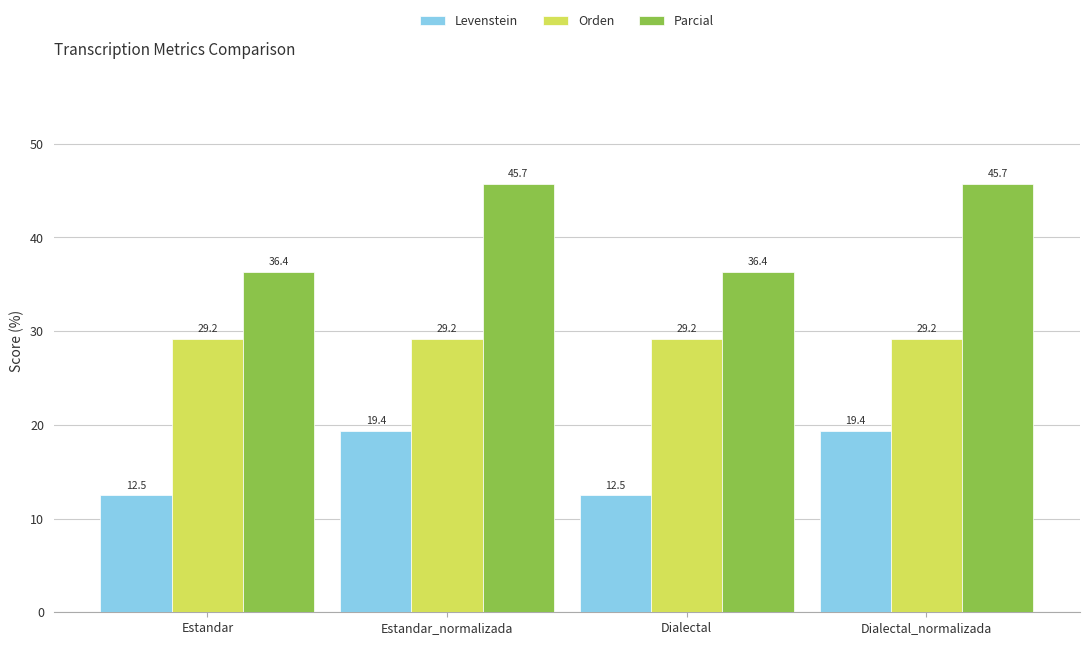

What value does the Levenstein series have at Dialectal_normalizada?

19.4